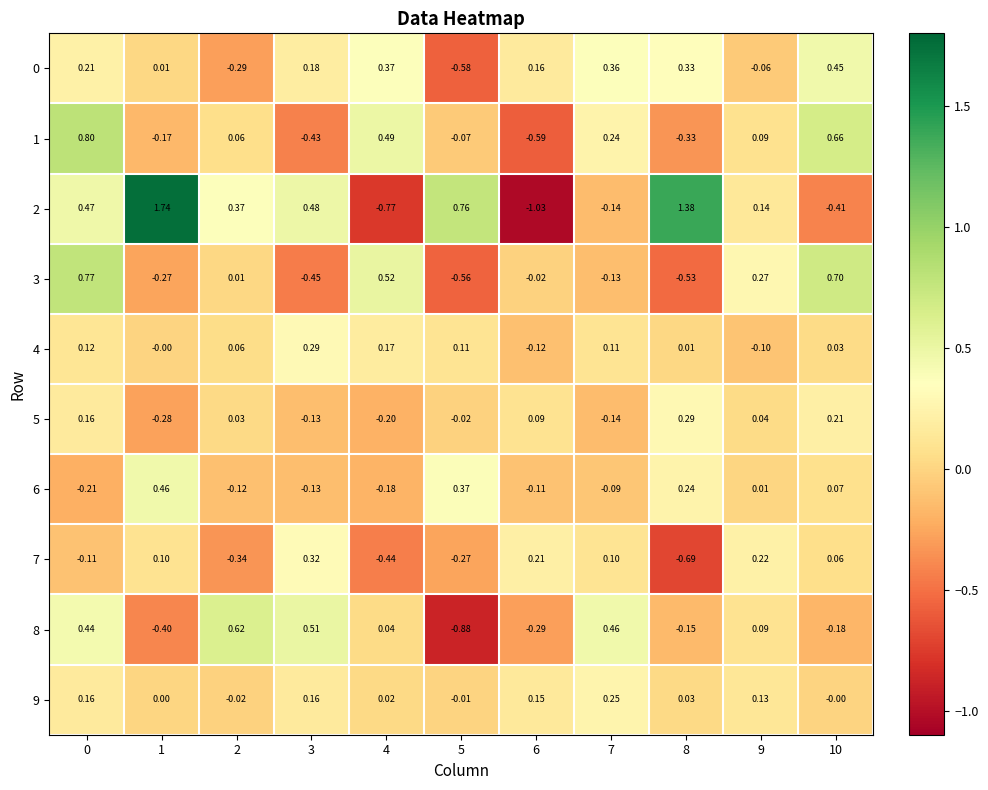

Which series has the largest total across all categories?

2